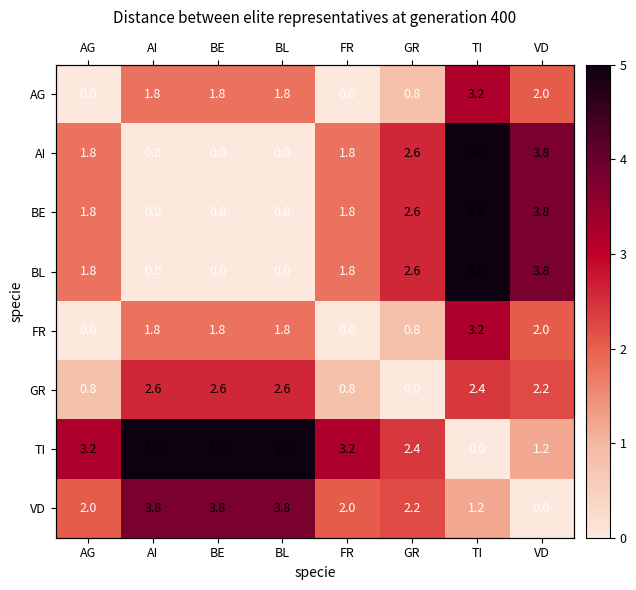

What is the difference between the AG values at TI and VD?

1.2